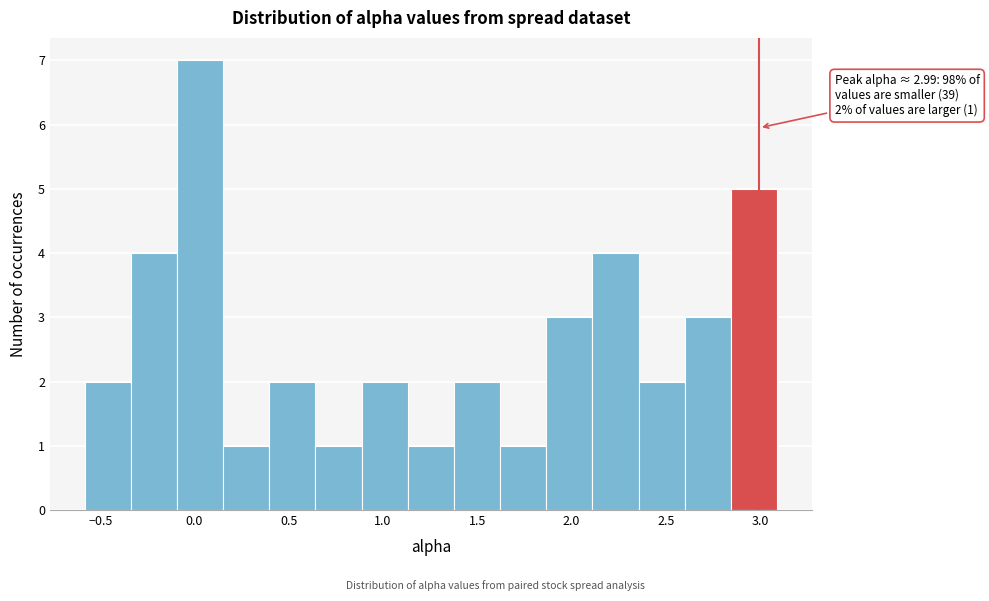

Over which range of the x-axis is the bar tallest?

-0.10 to 0.15